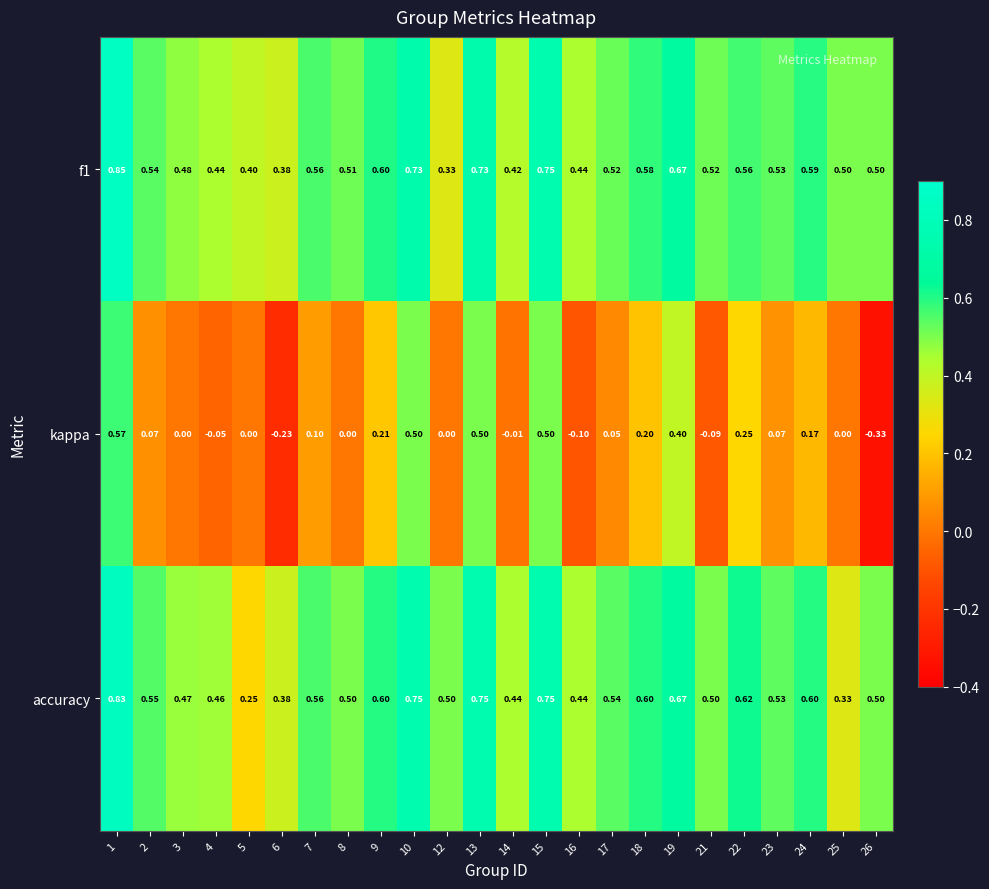

Which series changed the most between 9 and 16?

kappa